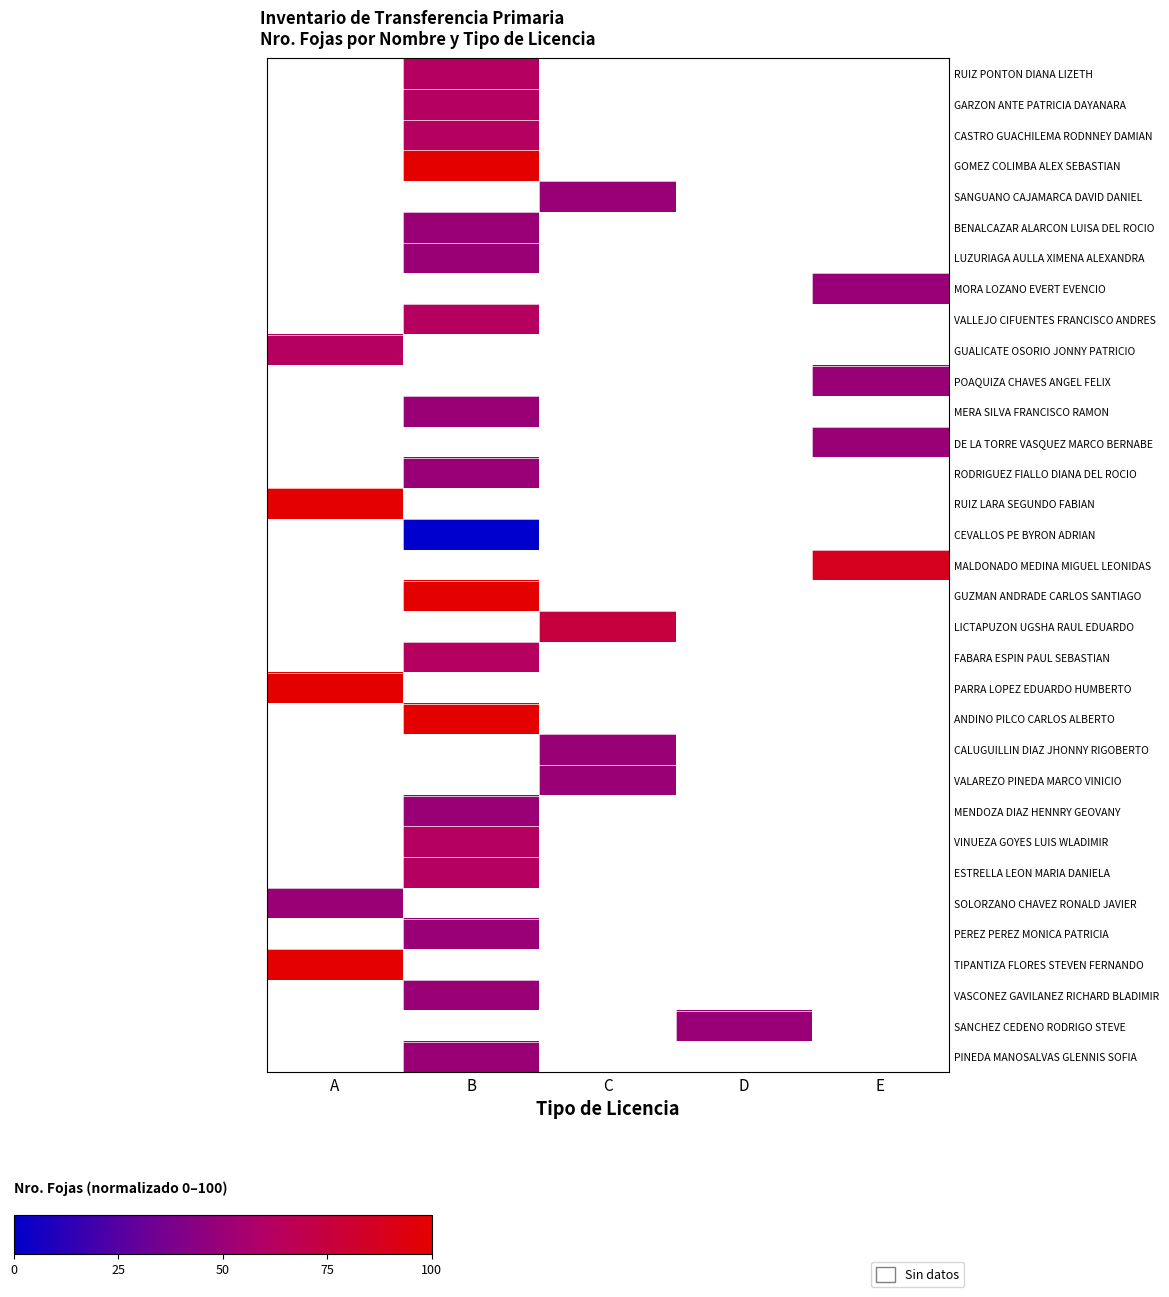

At which category does the chart reach its peak across all series?

B